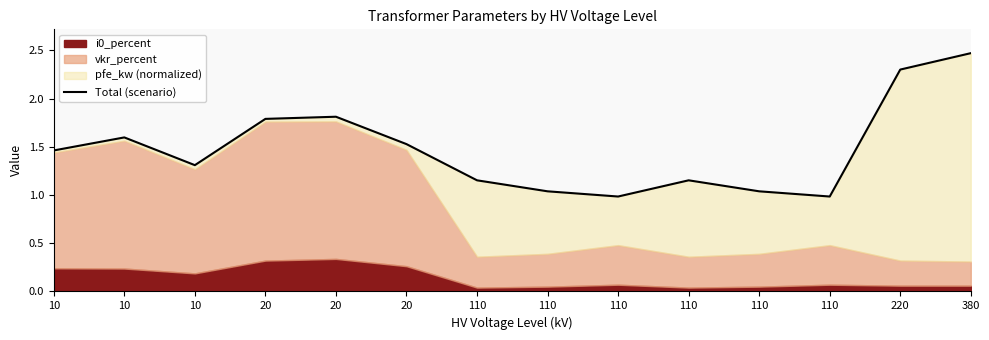

True or false: the data has more than 0 interior local peaks.

True